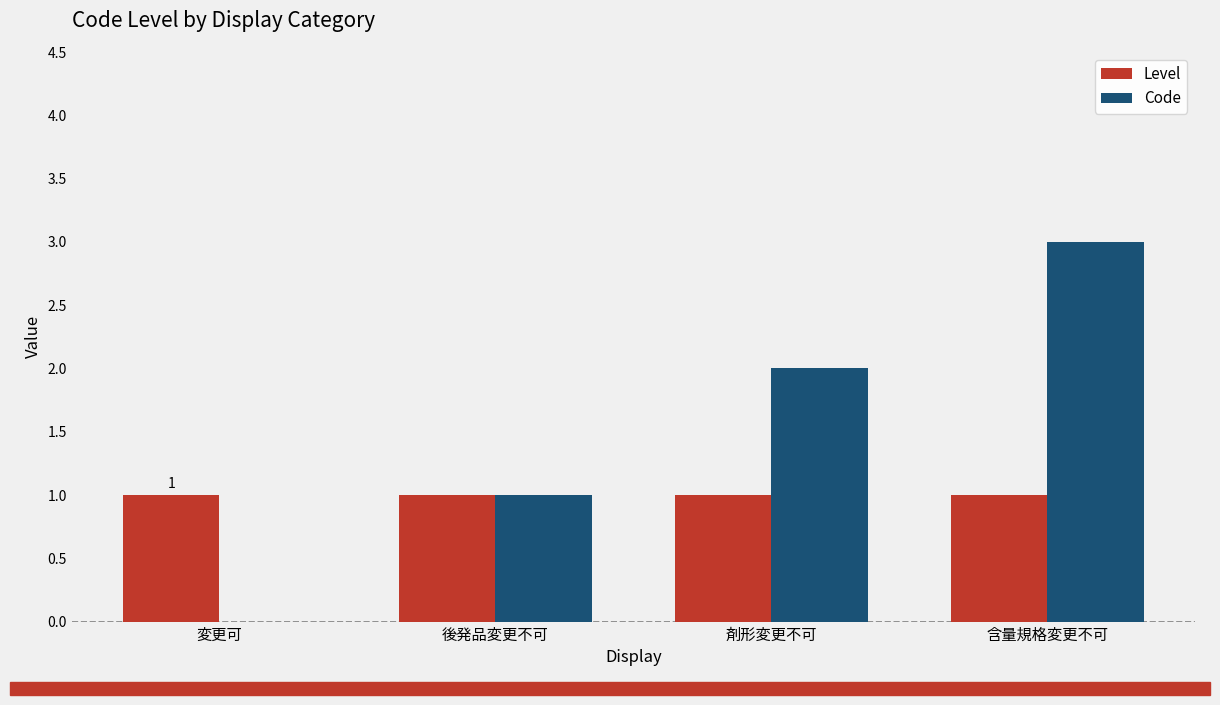

Is the value of Level at 剤形変更不可 greater than the value of Code at 含量規格変更不可?

No